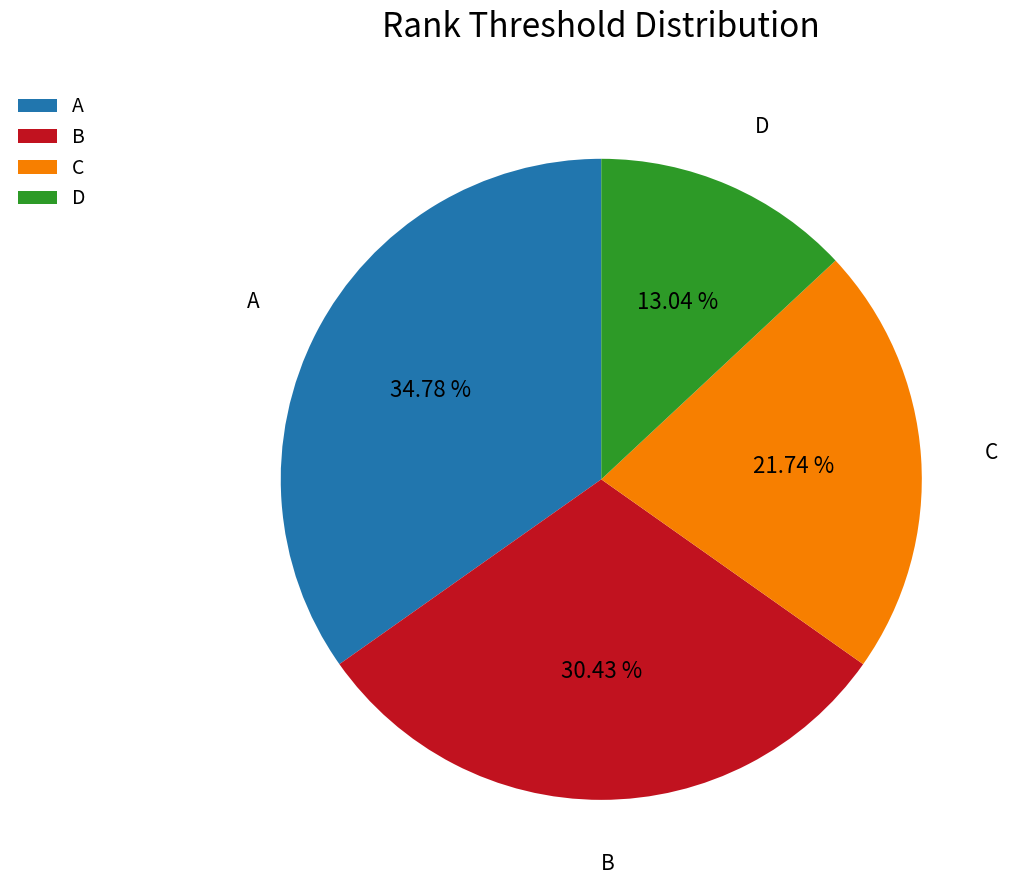

To the nearest percent, what is the combined percentage of A and B?

65%